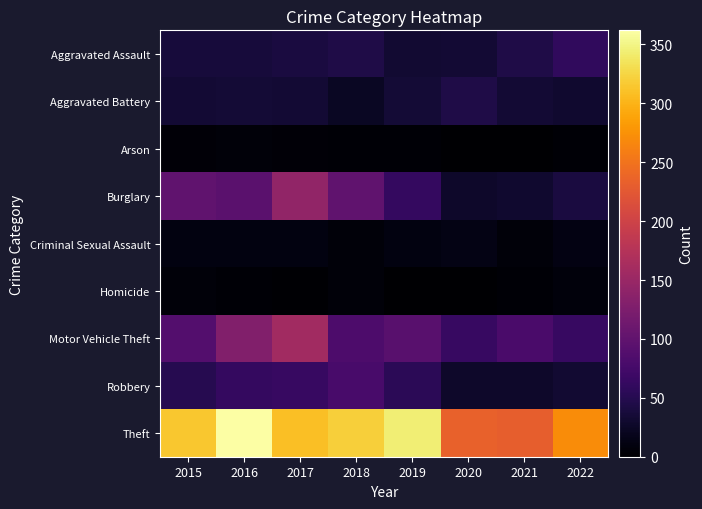

Which series has the largest total across all categories?

Theft